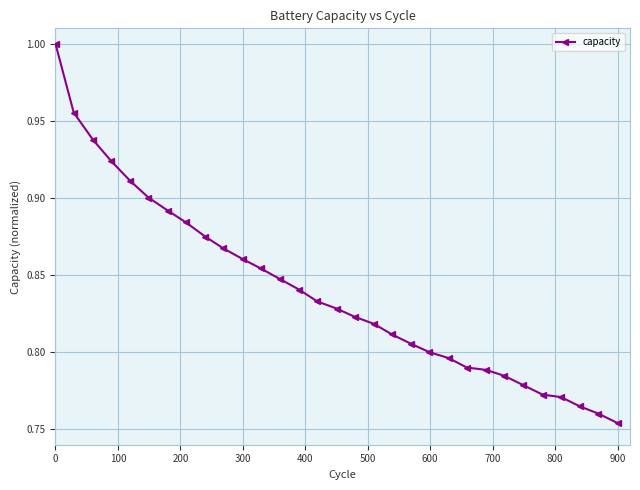

What is the difference between the second highest and minimum values?

0.2